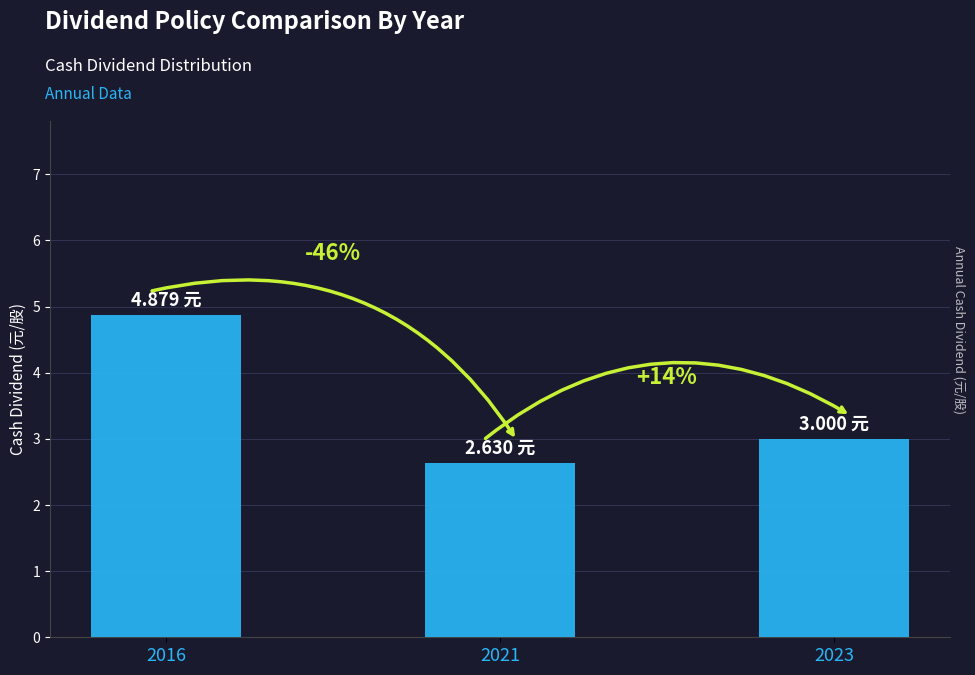

Reading left to right, transcribe all the data shown in this chart.

2016=4.9	2021=2.6	2023=3.0